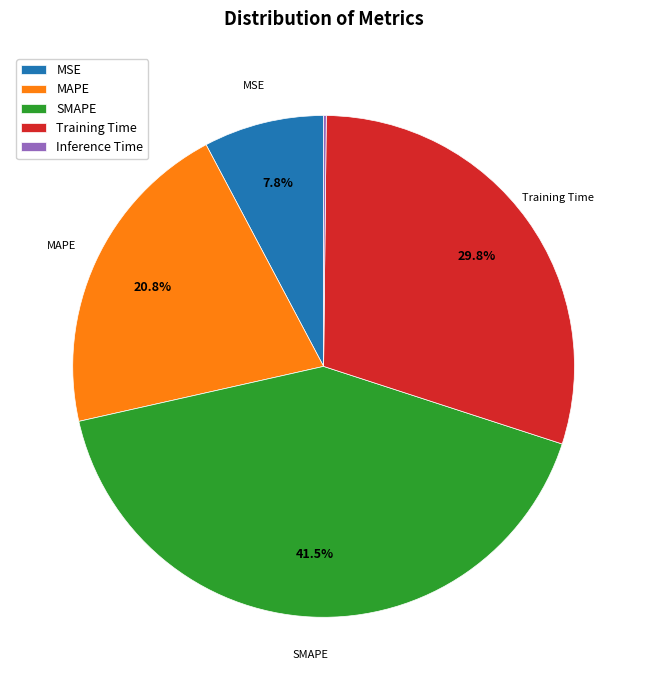

How much of the chart is everything except MSE?

92.2%